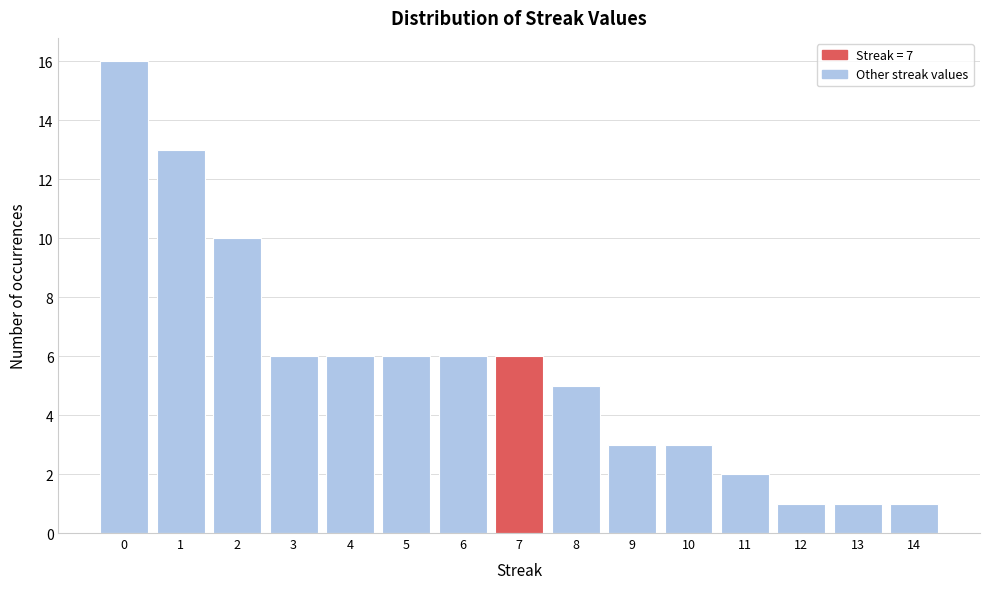

Reading left to right, transcribe this chart: for each bar, give the range it covers on the x-axis and its height. The values are not printed on the chart, so give them approximately, as read against the axis.

-0.5 to 0.5: 16
0.5 to 1.5: 13
1.5 to 2.5: 10
2.5 to 3.5: 6
3.5 to 4.5: 6
4.5 to 5.5: 6
5.5 to 6.5: 6
6.5 to 7.5: 6
7.5 to 8.5: 5
8.5 to 9.5: 3
9.5 to 10.5: 3
10.5 to 11.5: 2
11.5 to 12.5: 1
12.5 to 13.5: 1
13.5 to 14.5: 1